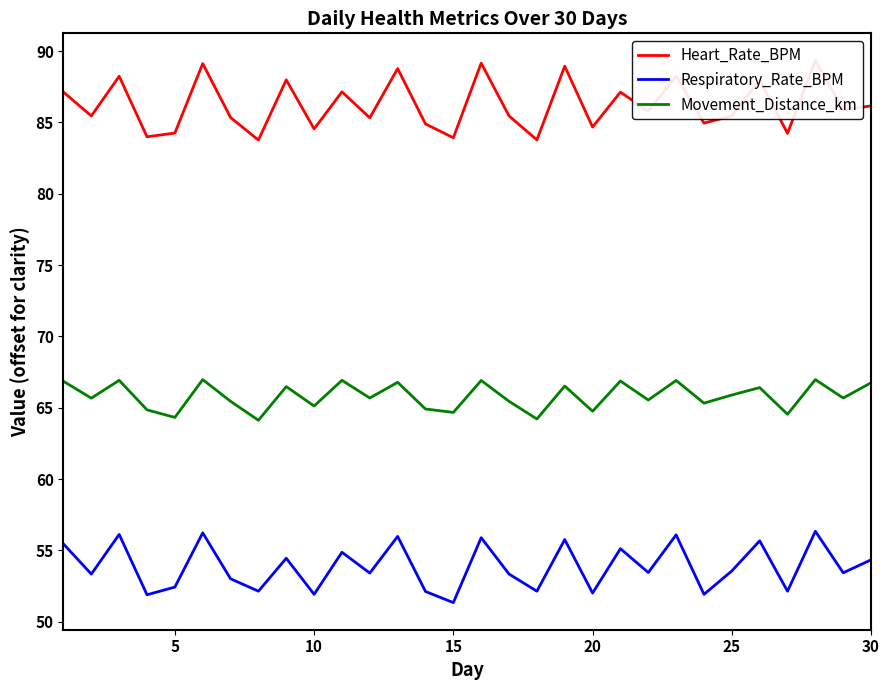

What is the difference between the maximum and minimum values in the Movement_Distance_km series?

2.8